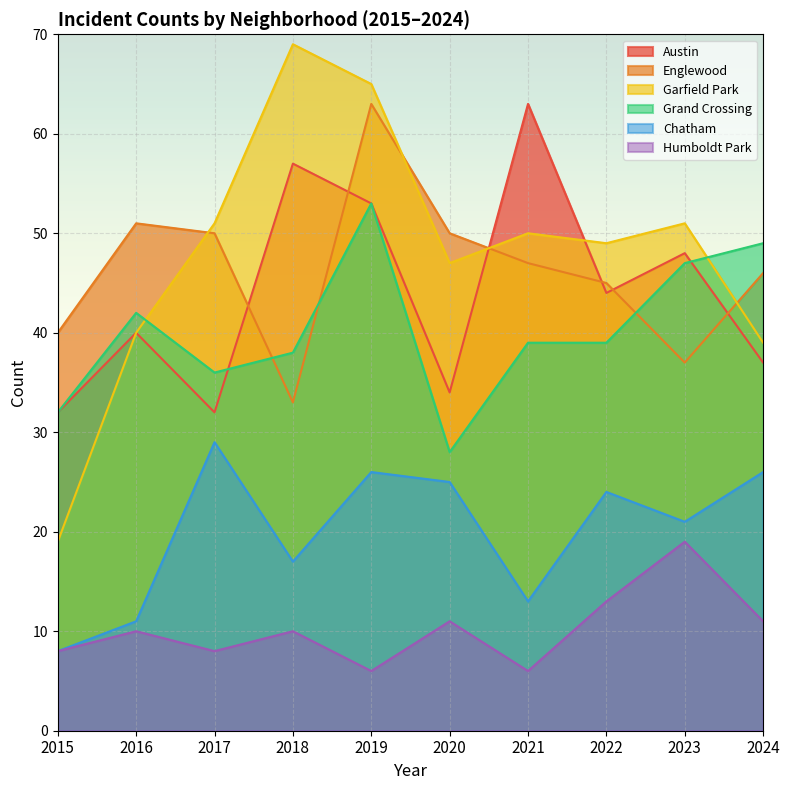

Does the chart display data point markers on the line(s)?

No